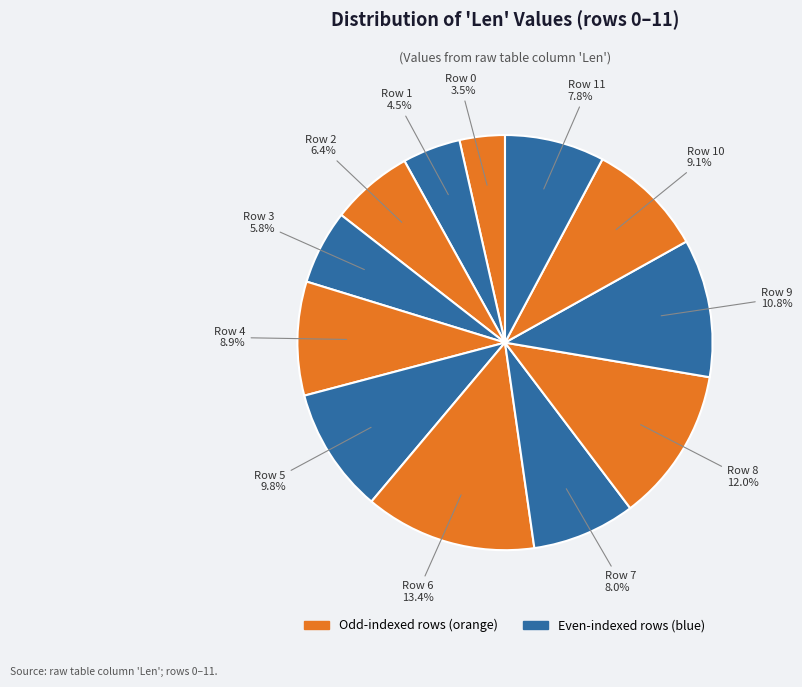

Does any single category account for the majority?

No